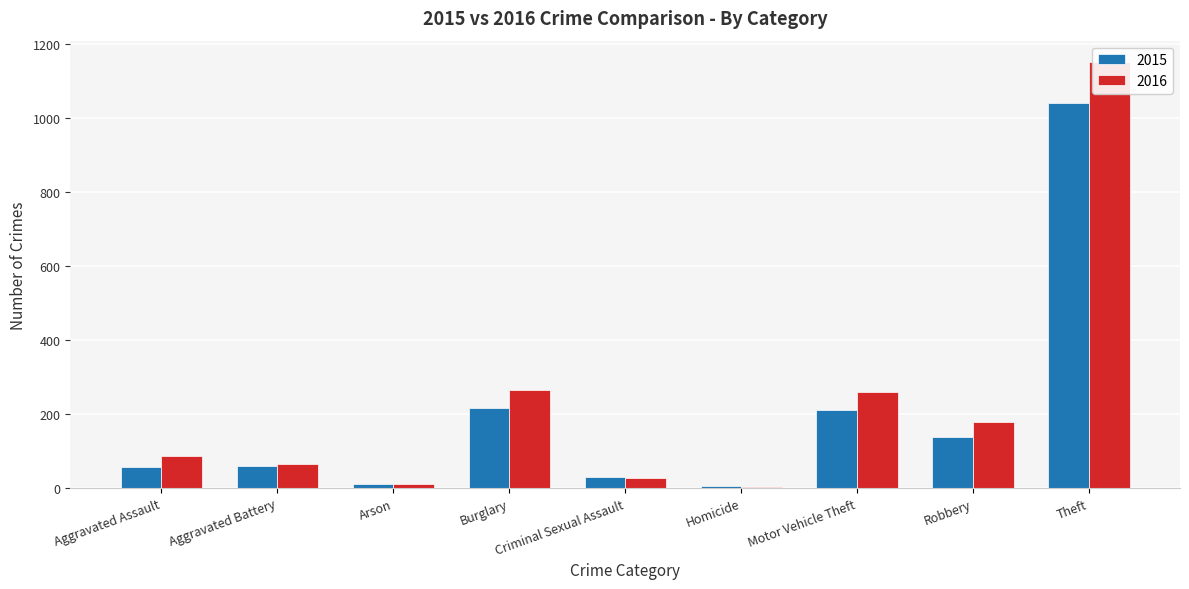

Reading left to right, transcribe all the data shown in this chart.

2015: Aggravated Assault=56	Aggravated Battery=60	Arson=10	Burglary=216	Criminal Sexual Assault=29	Homicide=5	Motor Vehicle Theft=212	Robbery=139	Theft=1041
2016: Aggravated Assault=88	Aggravated Battery=66	Arson=12	Burglary=266	Criminal Sexual Assault=26	Homicide=4	Motor Vehicle Theft=259	Robbery=178	Theft=1151